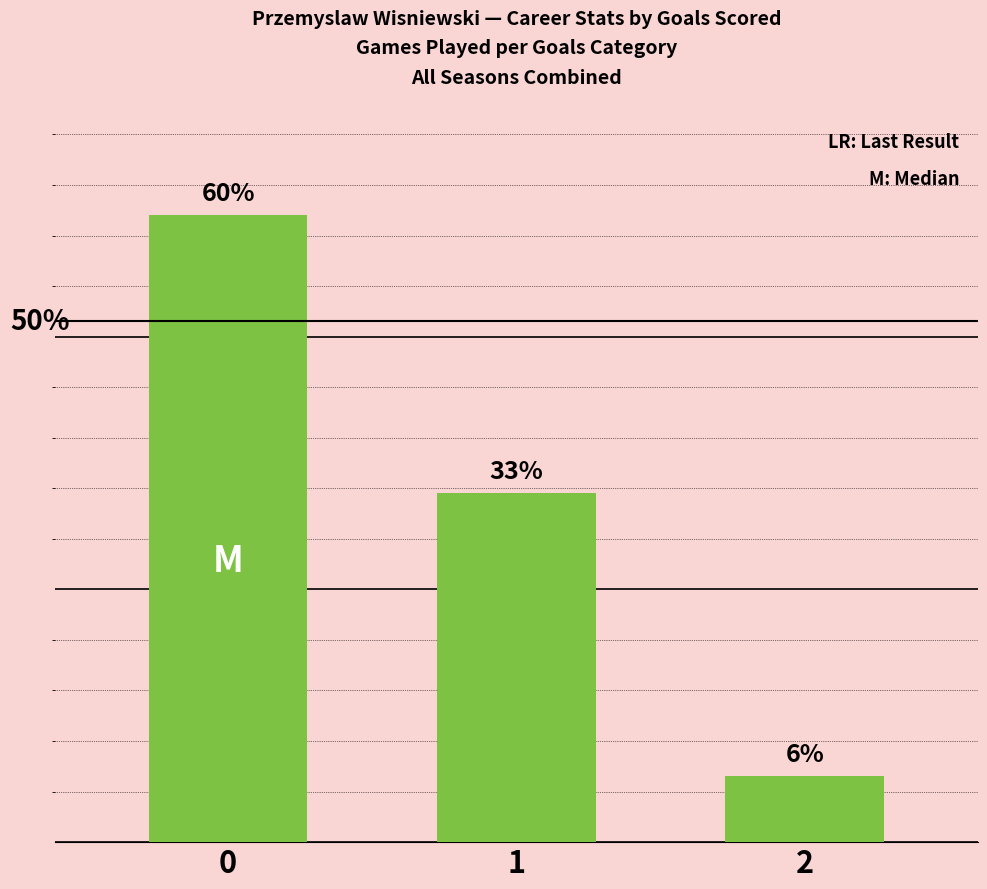

Does the chart contain stacked bars?

No